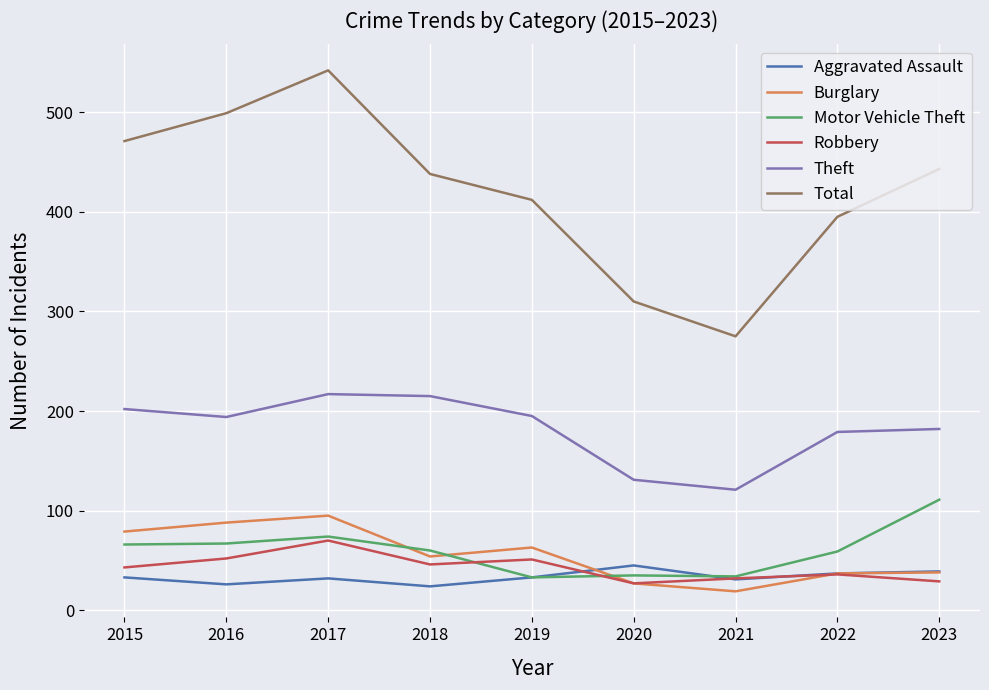

The value of Robbery at 2021 is 32. True or false?

True